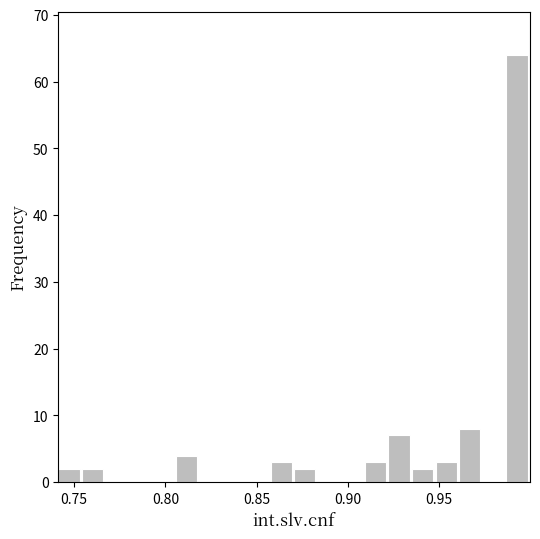

Read against the x-axis, roughly where is the centre of the tallest bar?

0.995